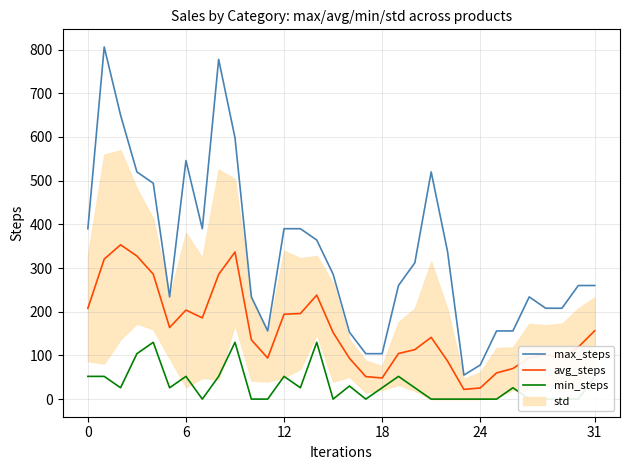

What is the lowest value of the avg_steps series?

22.2